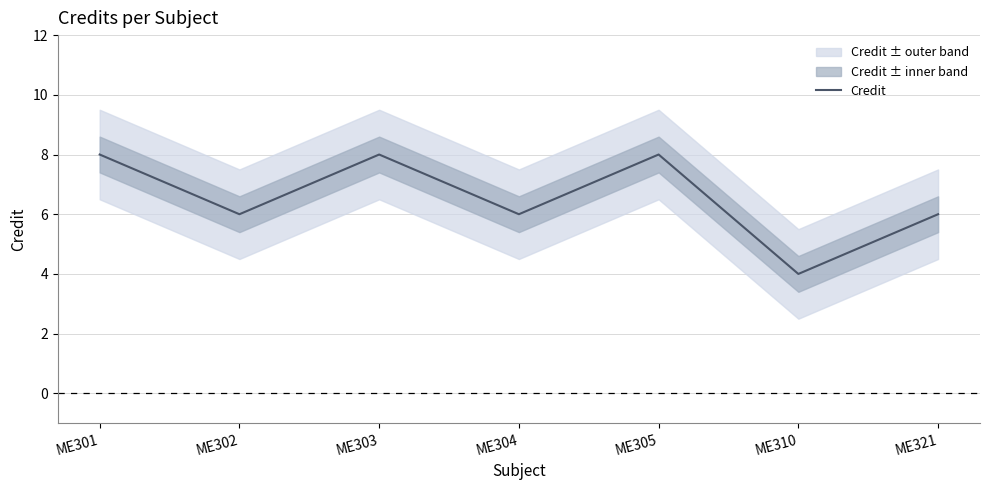

Rank the categories by value from highest to lowest.

ME301, ME303, ME305, ME302, ME304, ME321, ME310